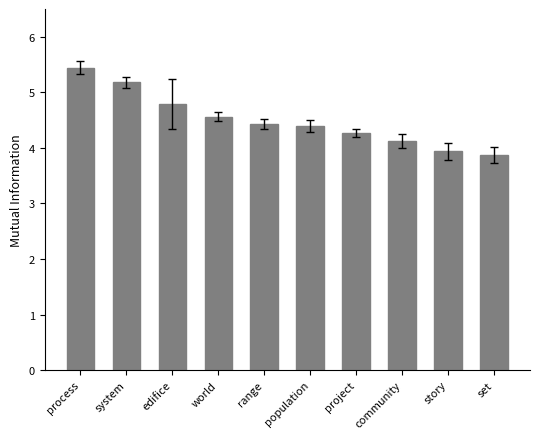

What is the minimum value shown in the chart?

3.9